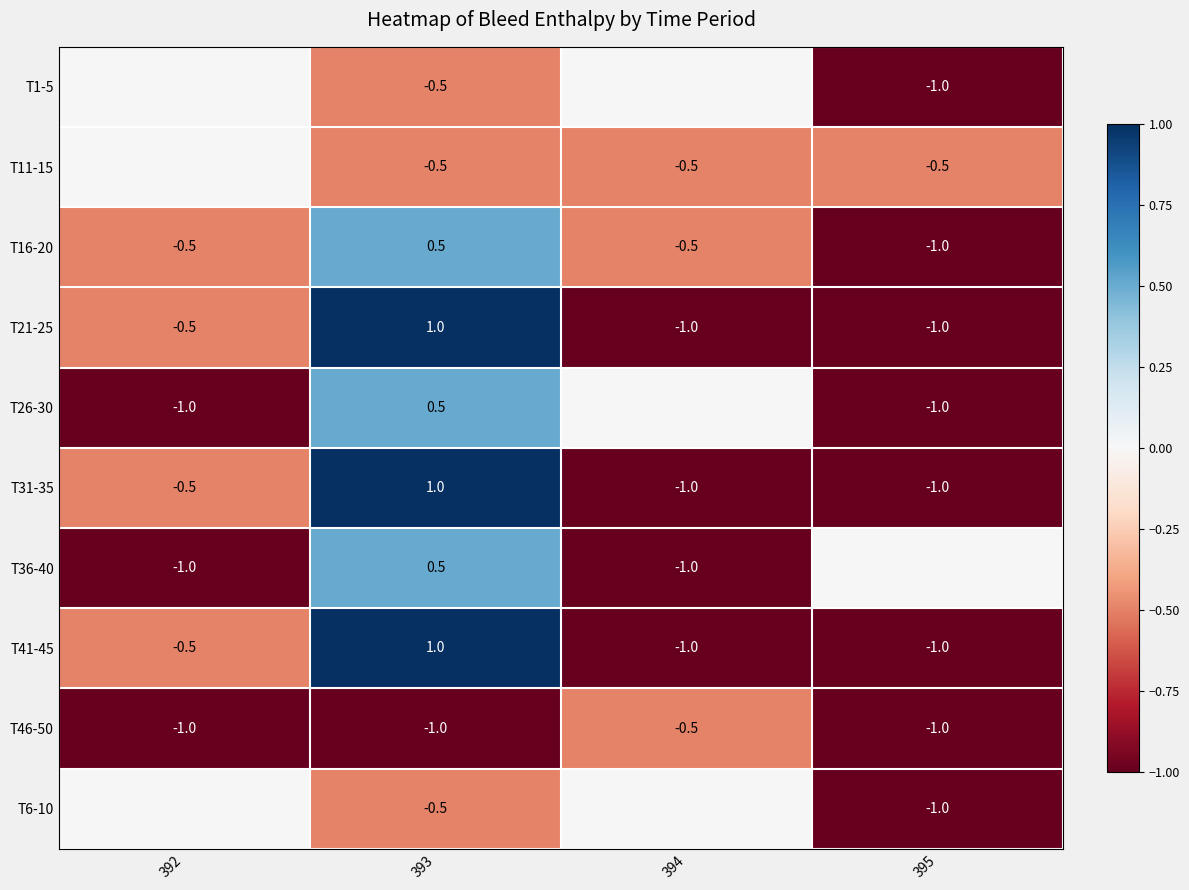

The value of T21-25 at 395 is -1.0. True or false?

True